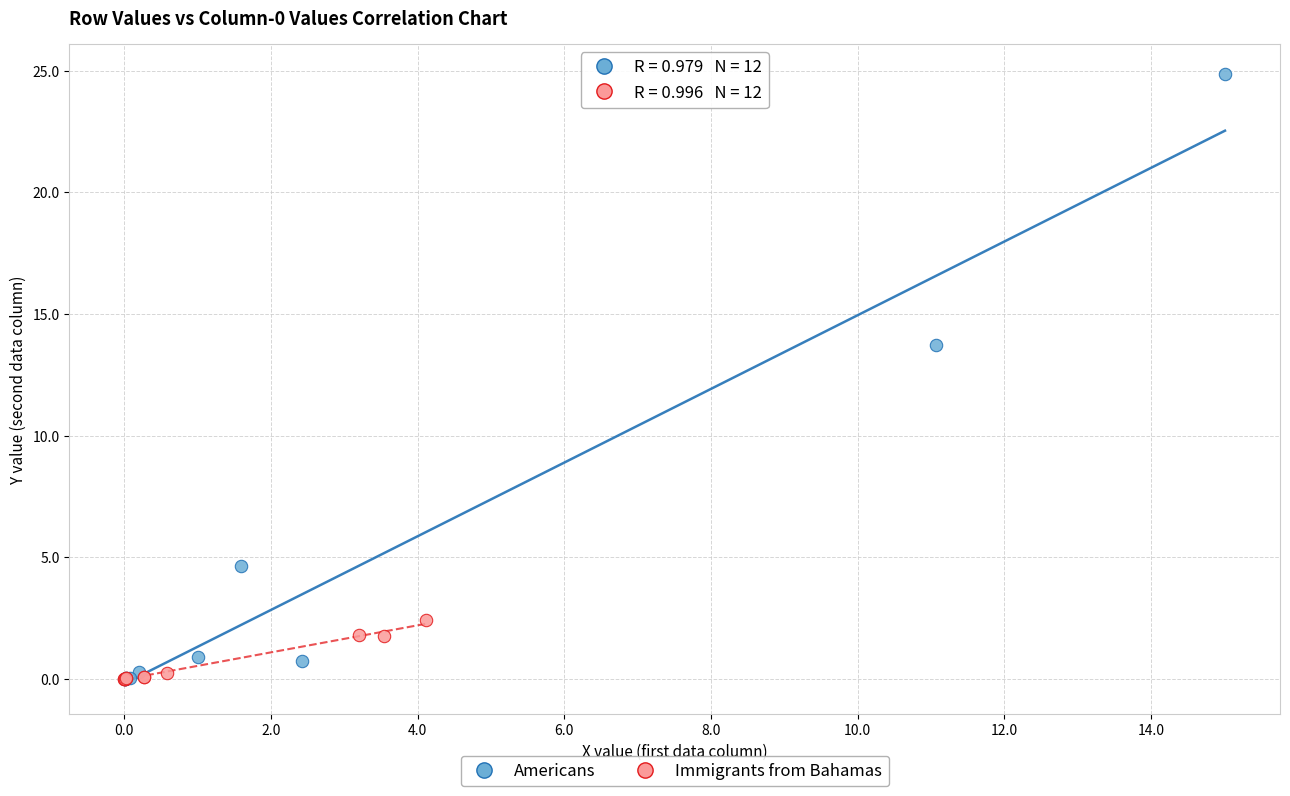

Which series has the largest Y range (max minus min)?

Americans